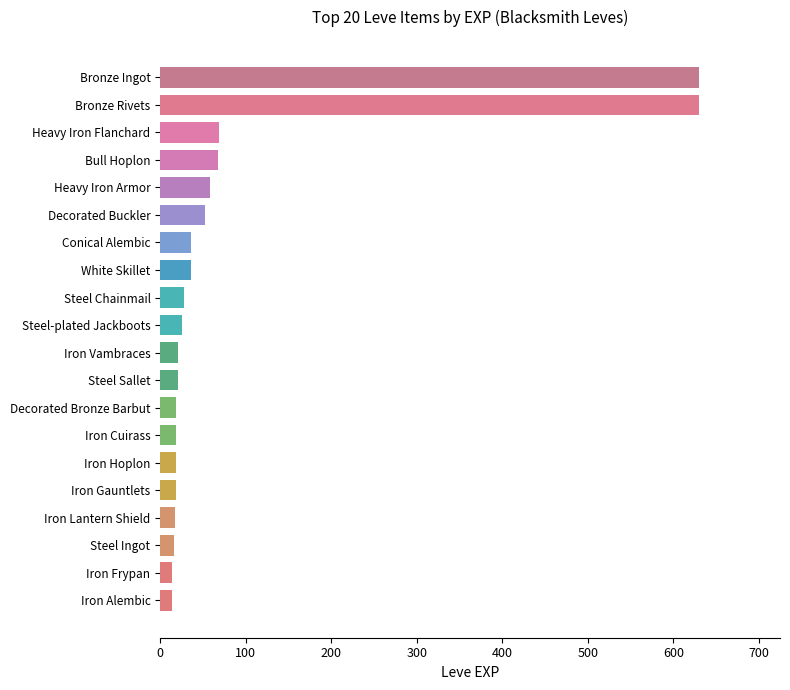

What is the maximum value shown in the chart?

630